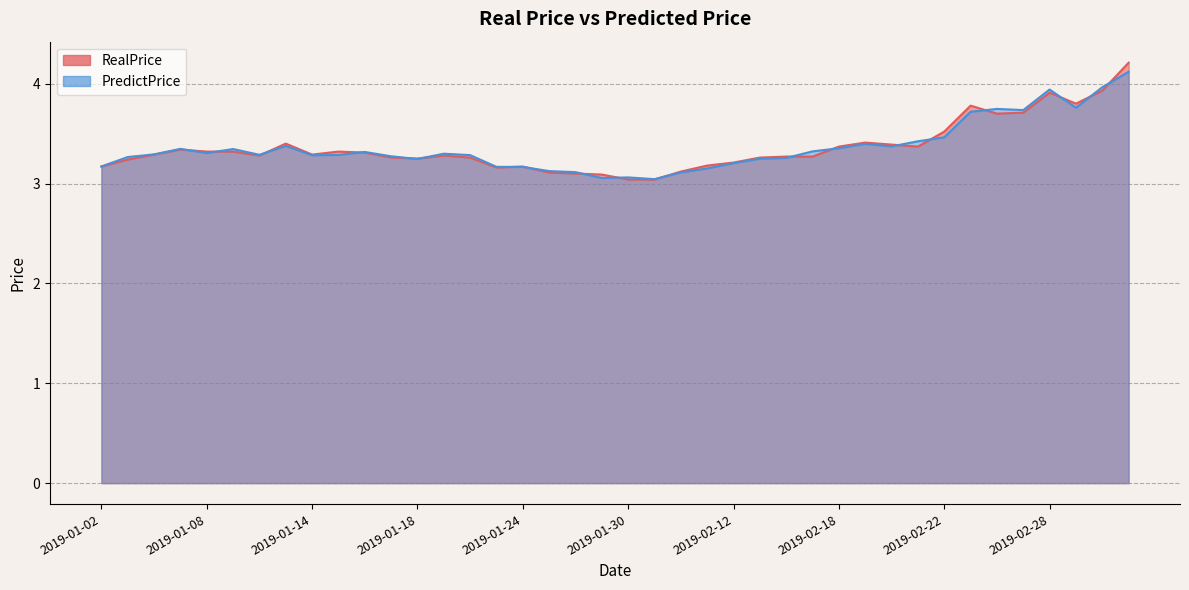

What is the total value across all series at 2019-01-10?

6.6